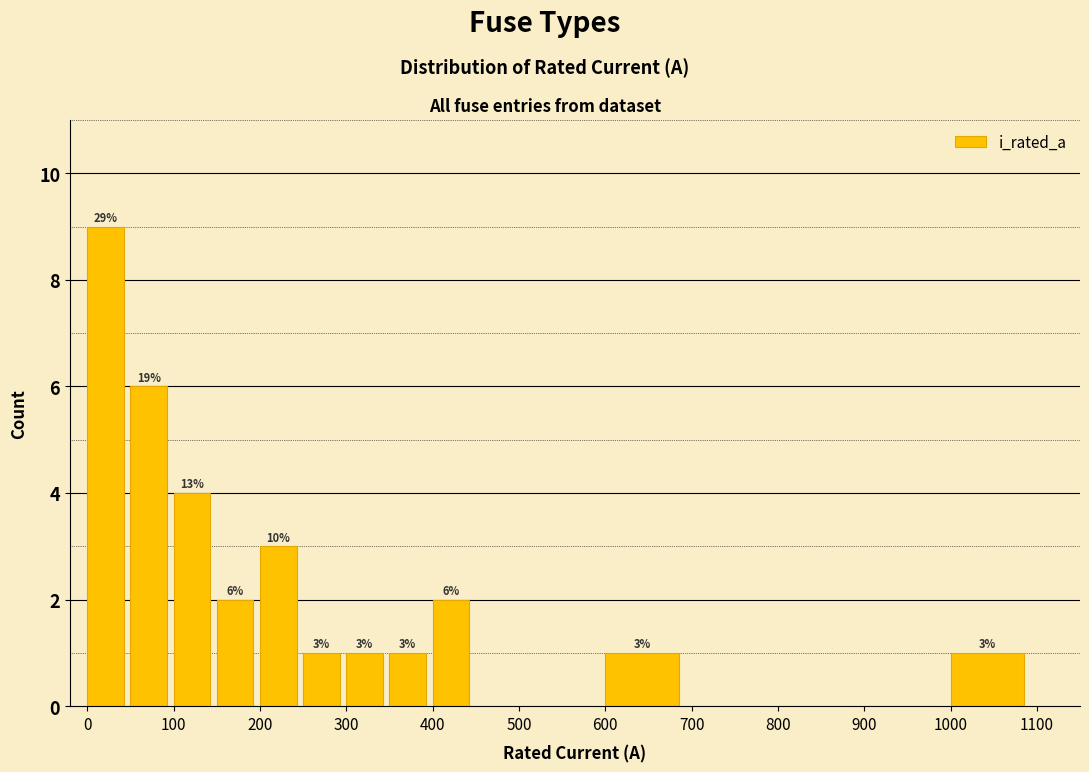

Over which range of the x-axis is the bar tallest?

0 to 50